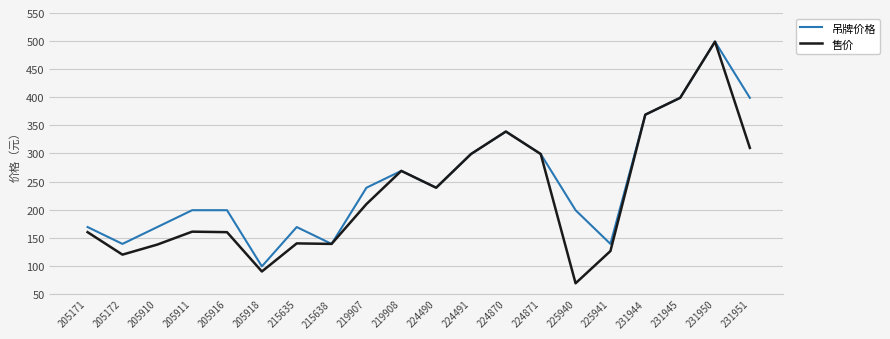

Is it true that 售价 equals 269.0 at 219908?

True